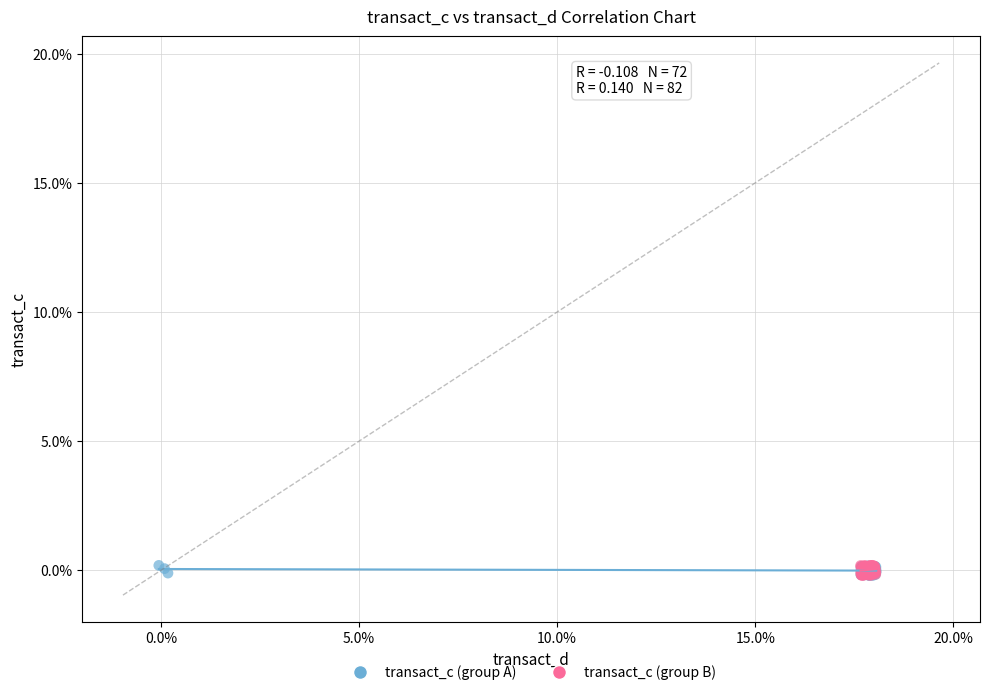

What are all the series names shown in the legend?

transact_c (group A), transact_c (group B)